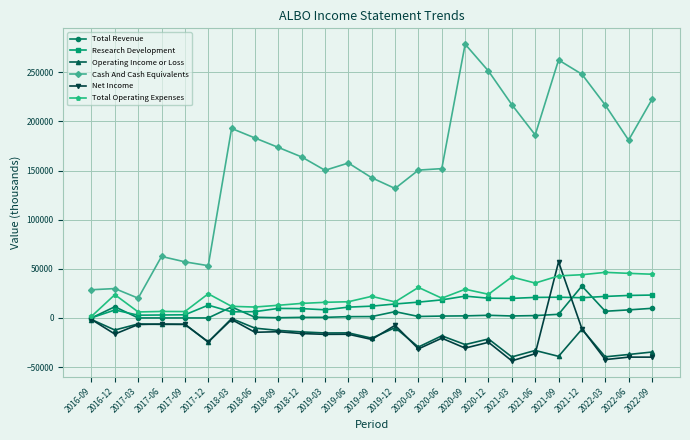

What is the lowest value of the Net Income series?

-43700